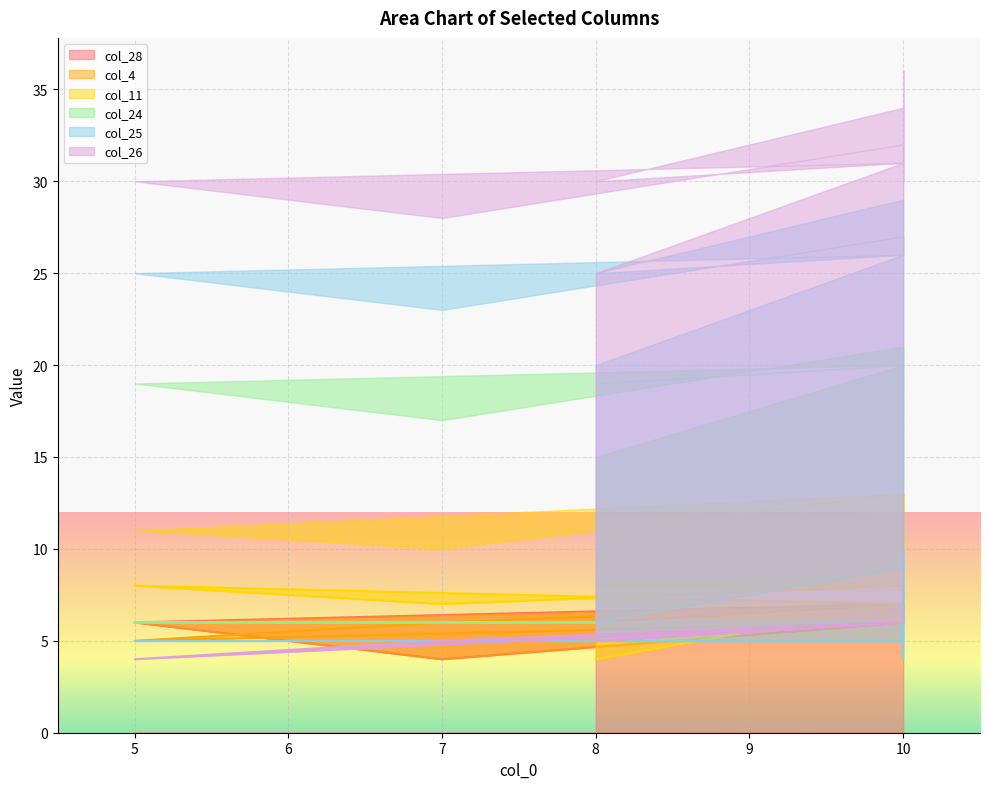

True or false: col_4 and col_26 intersect in this chart.

False